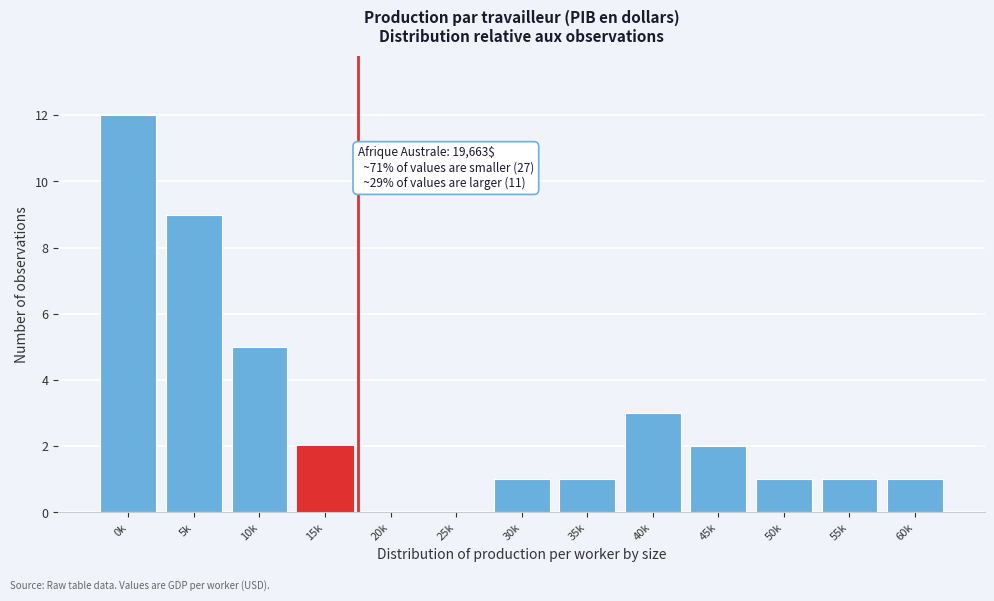

Reading left to right, transcribe all the data shown in this chart.

0k=12	5k=9	10k=5	15k=2	20k=0	25k=0	30k=1	35k=1	40k=3	45k=2	50k=1	55k=1	60k=1